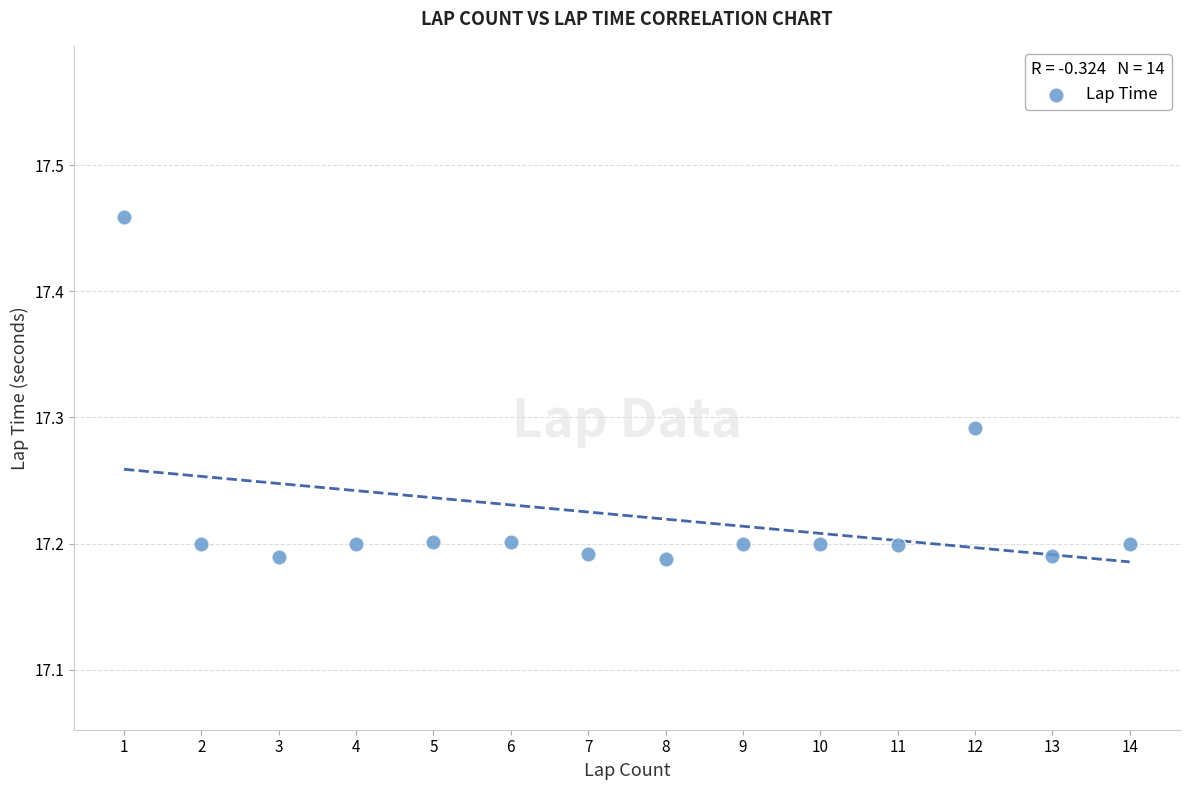

What is the range of Y values (max minus min)?

0.3